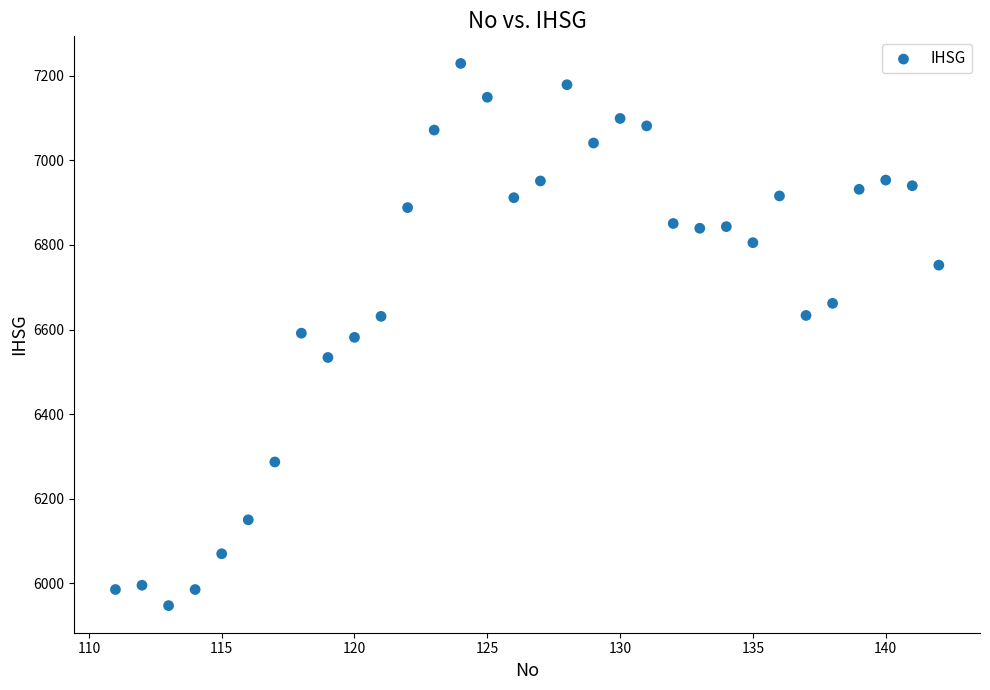

What is the range of X values (max minus min)?

31.0